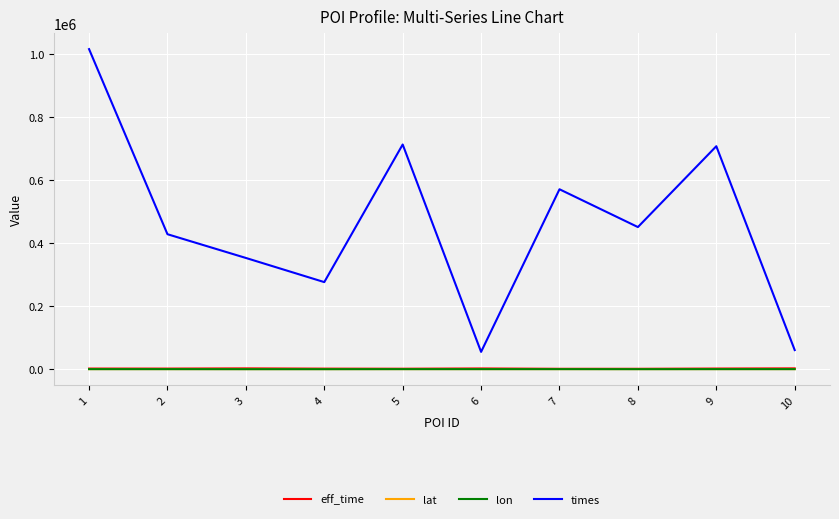

Which series has the largest total across all categories?

times